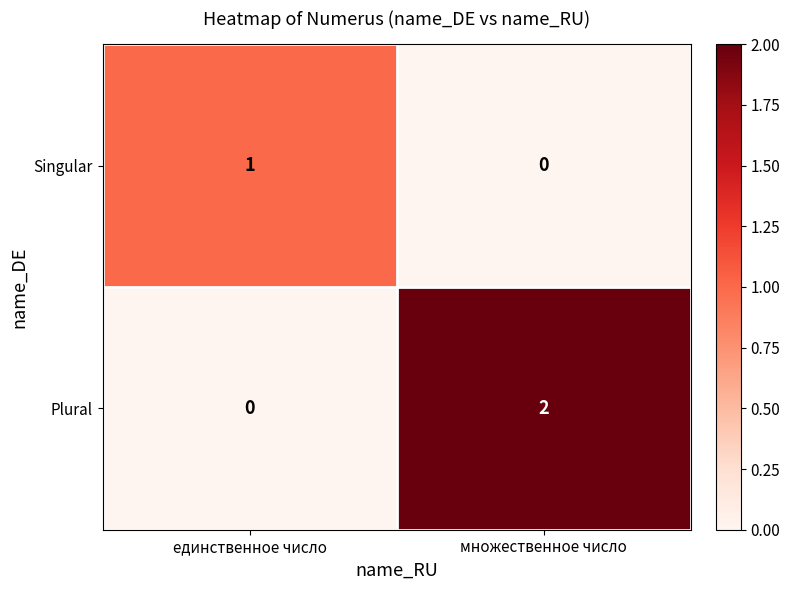

Which category has the highest value in the Singular series?

единственное число